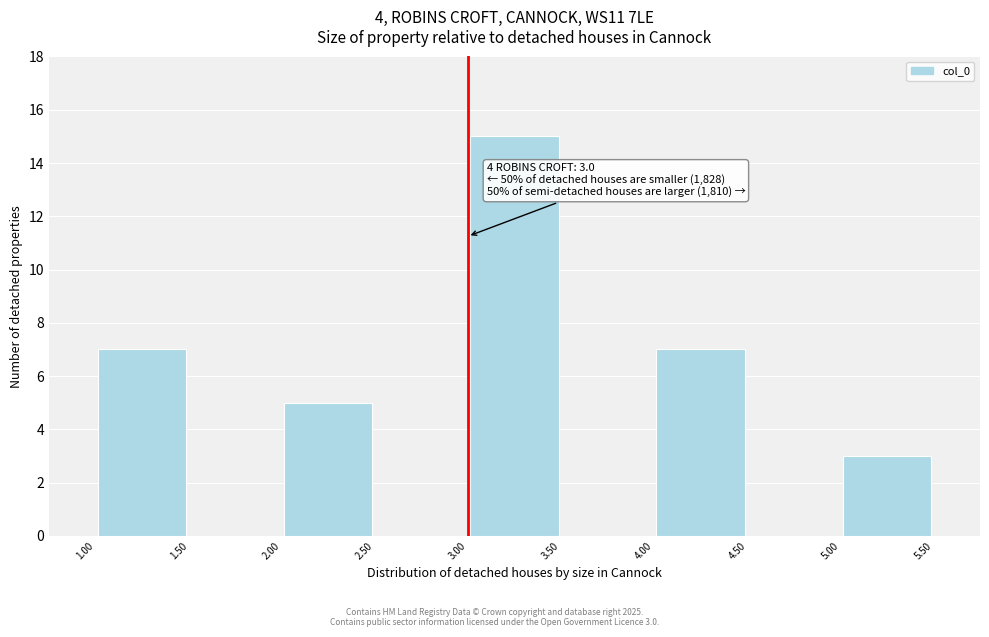

Over which range of the x-axis is the bar tallest?

3.00 to 3.50